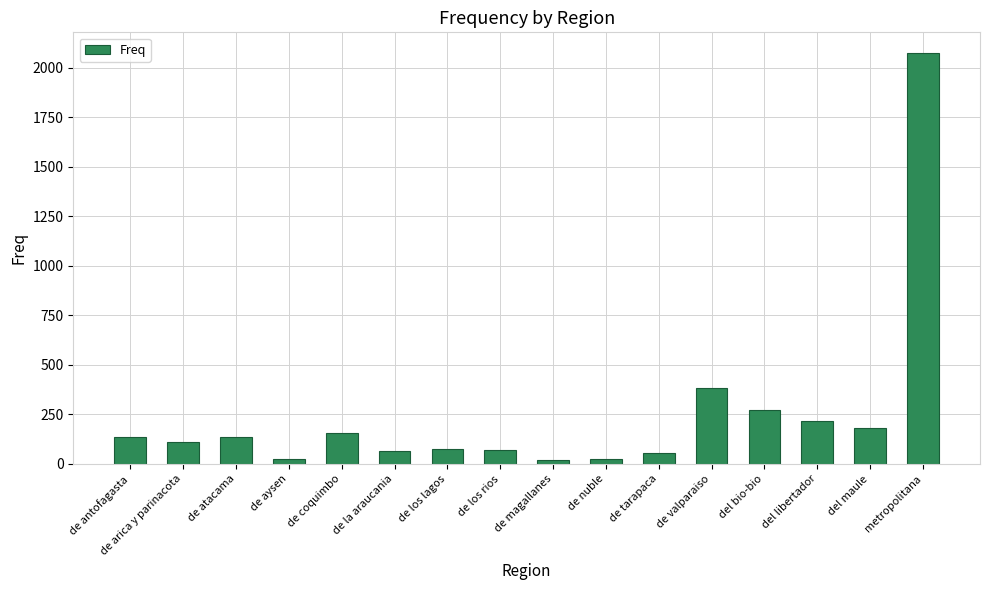

How many data points are less than 137?

8